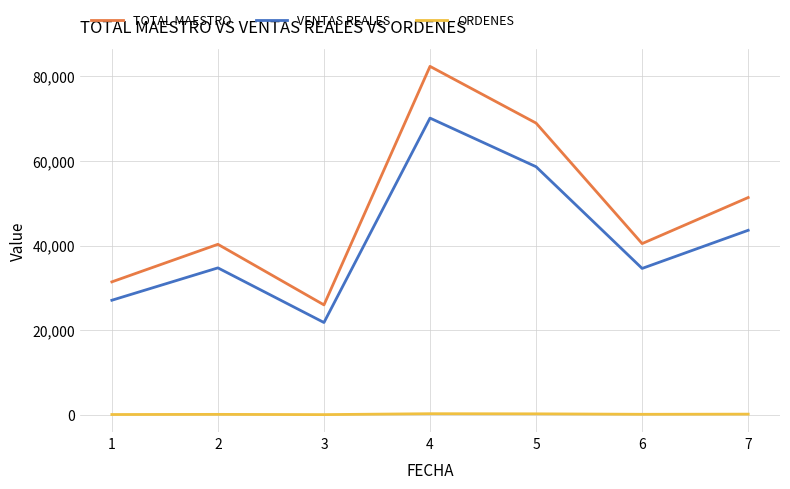

True or false: VENTAS REALES has a value of 8514.1 at 1.

False